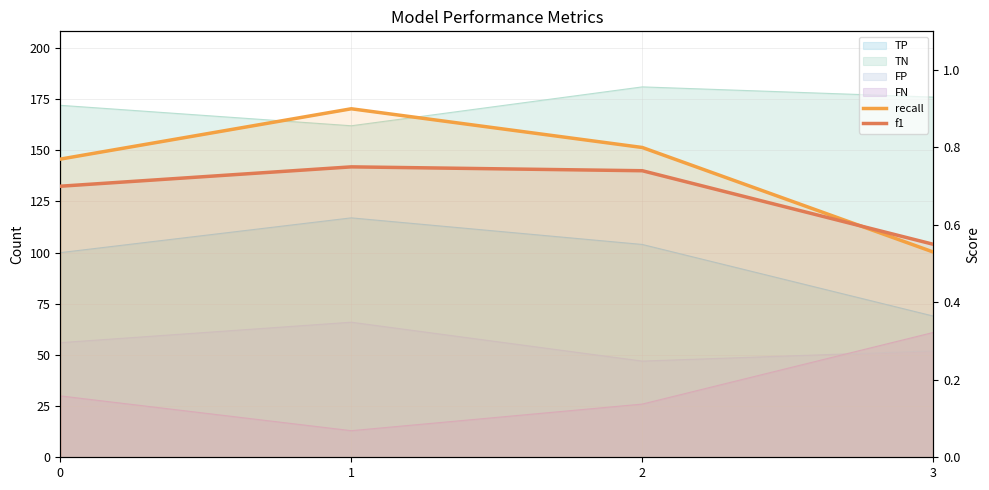

Where do recall and f1 first cross each other?

2 and 3